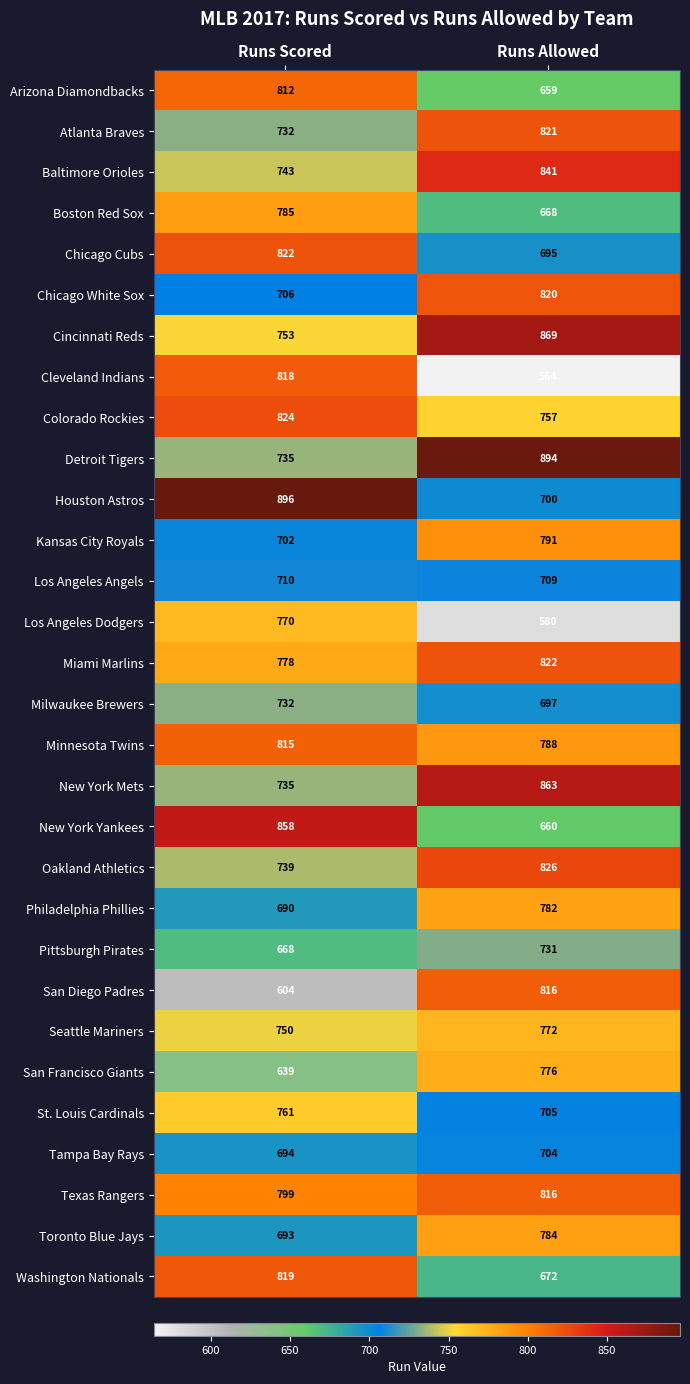

Is the value of Washington Nationals at Runs Allowed greater than the value of Toronto Blue Jays at Runs Allowed?

No